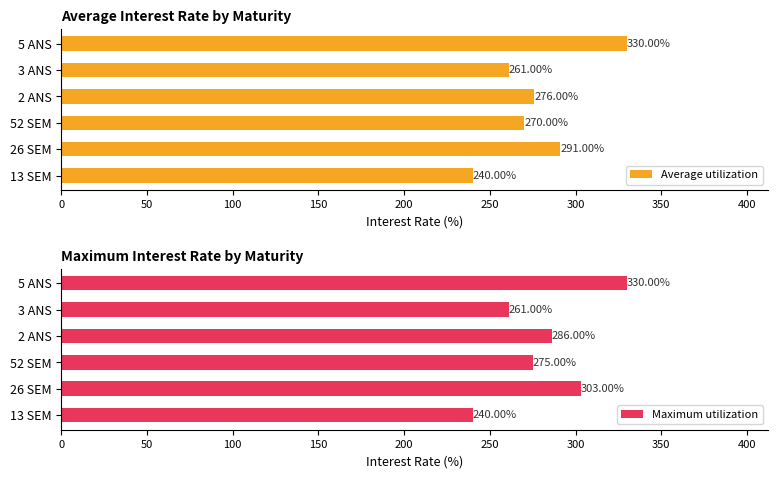

Count the Maximum utilization values in the range 261 to 303.

4